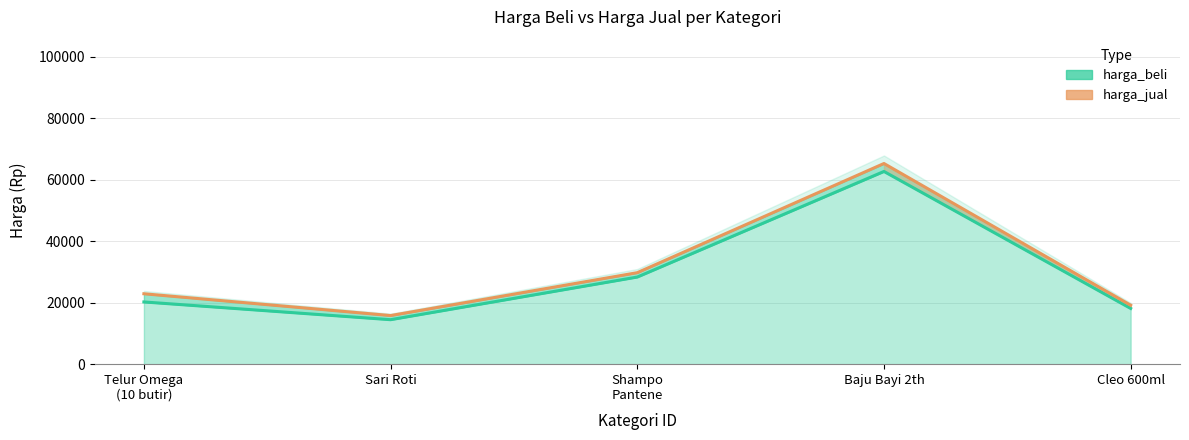

At Cleo 600ml, list the series in order from smallest to largest.

harga_beli, harga_jual